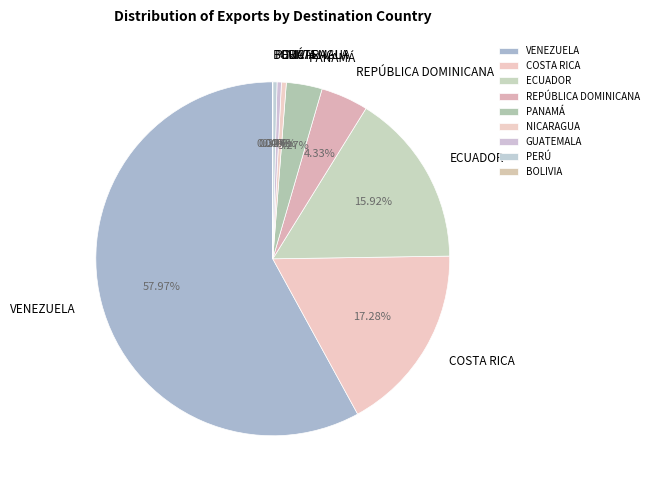

To the nearest percent, what percentage of the pie is ECUADOR?

16%